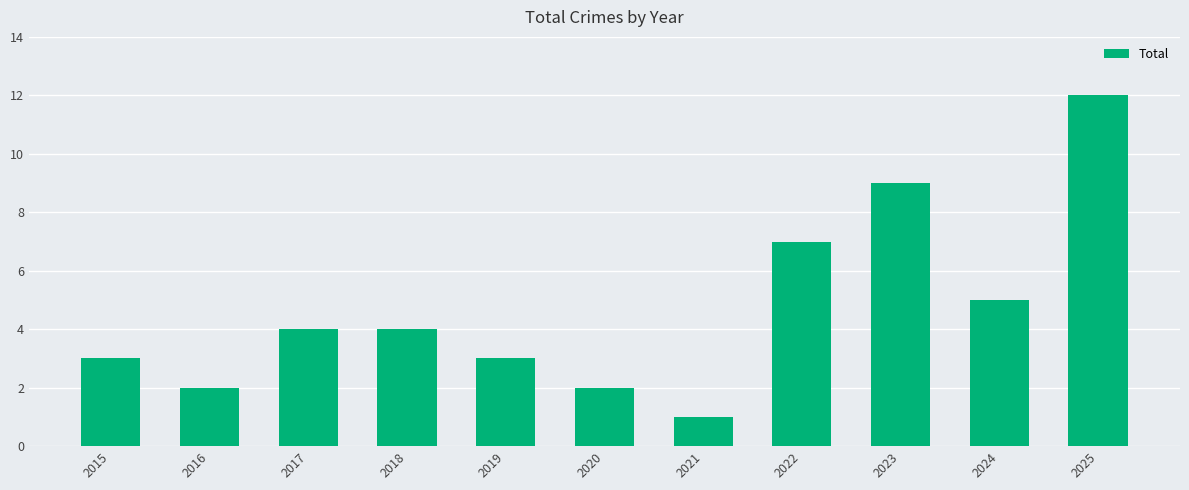

What is the difference between the second highest and minimum values?

8